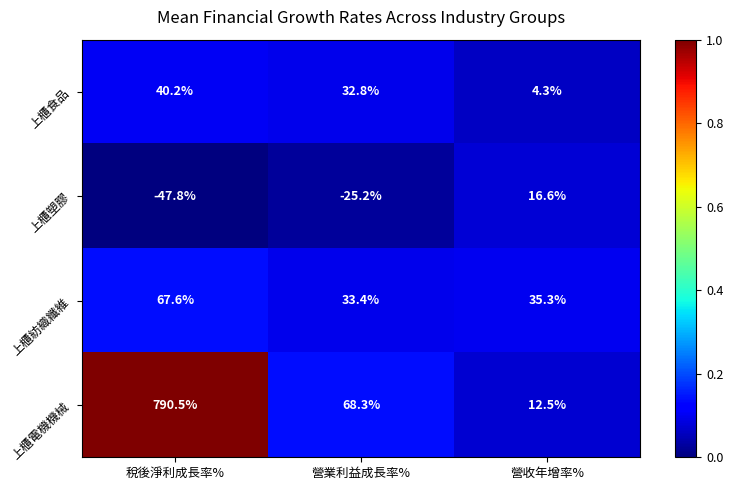

How many categories are shown in the chart?

3